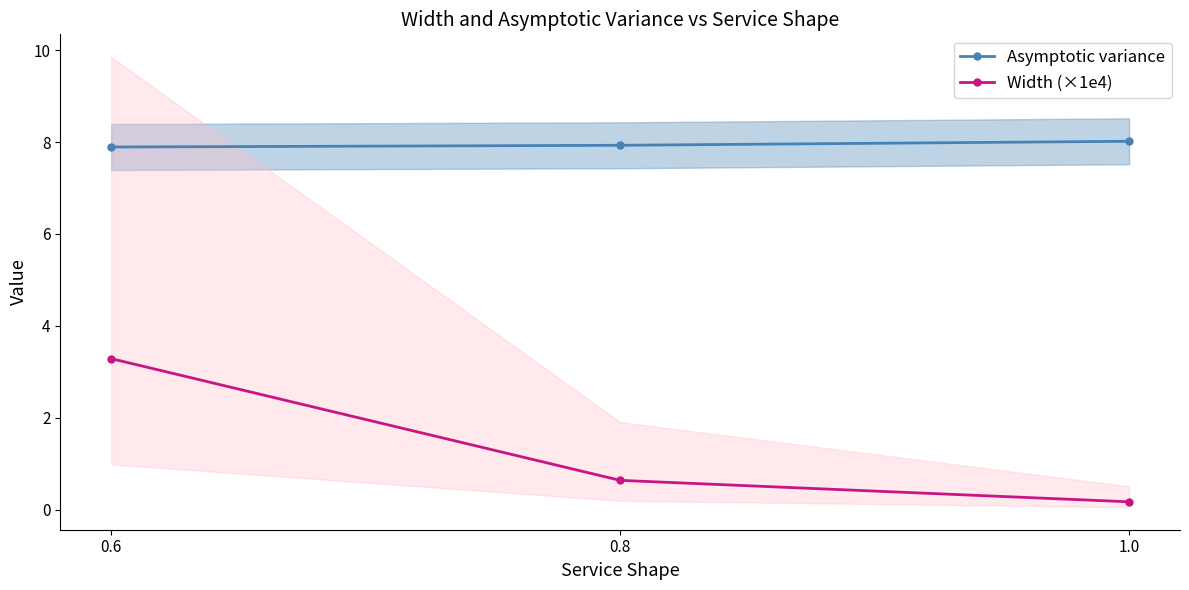

How many lines are shown in the chart?

2